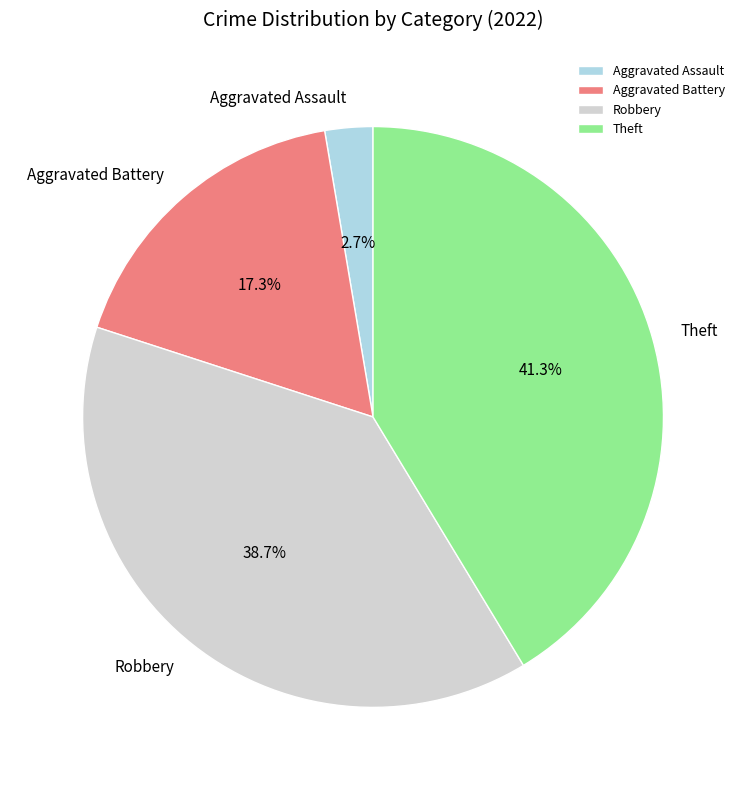

Does Theft represent more than half of the total?

No